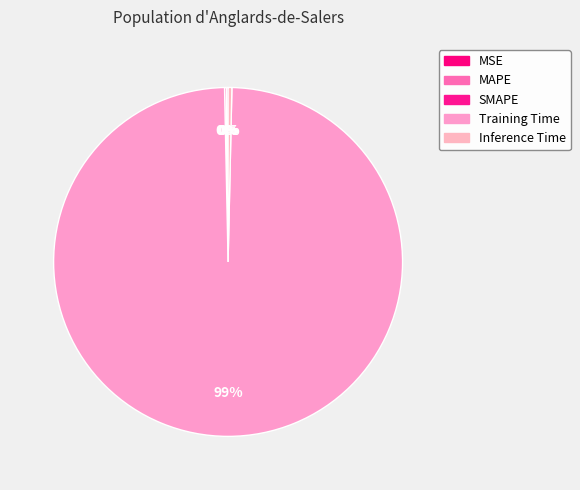

What percentage is the Training Time slice, to the nearest percent?

99%